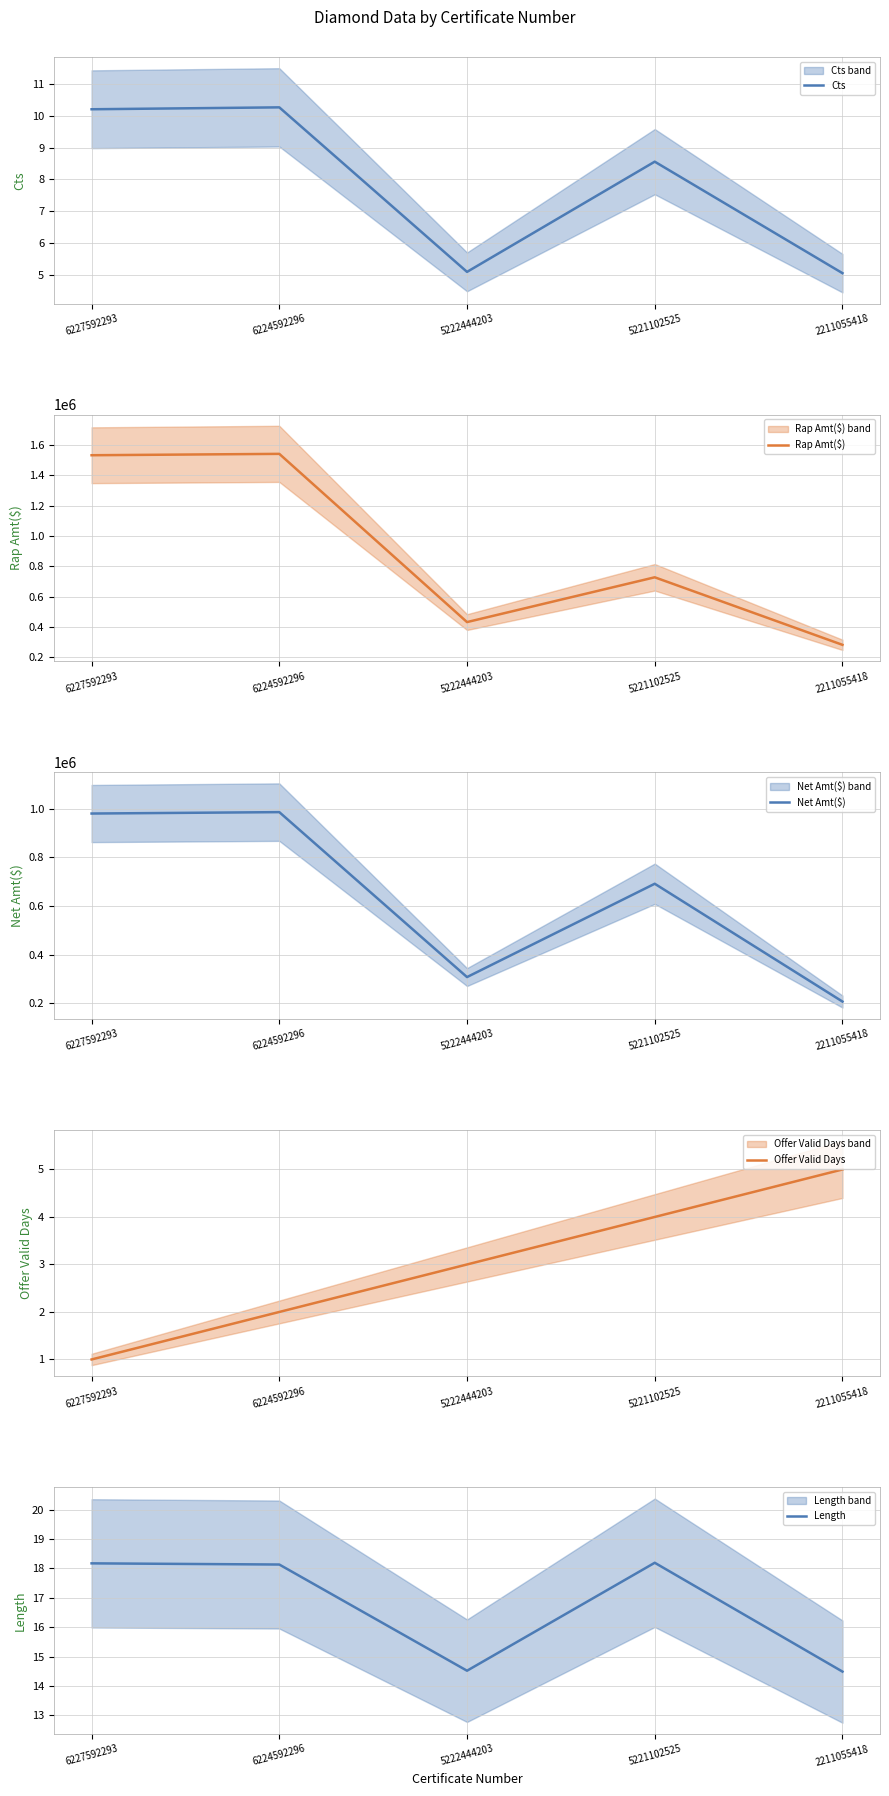

What is the sum of all Cts values?

39.2